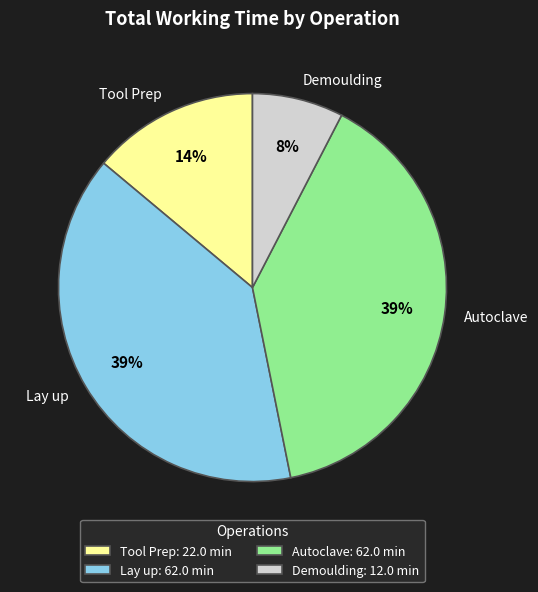

The Tool Prep slice represents 14% of the pie. True or false?

True